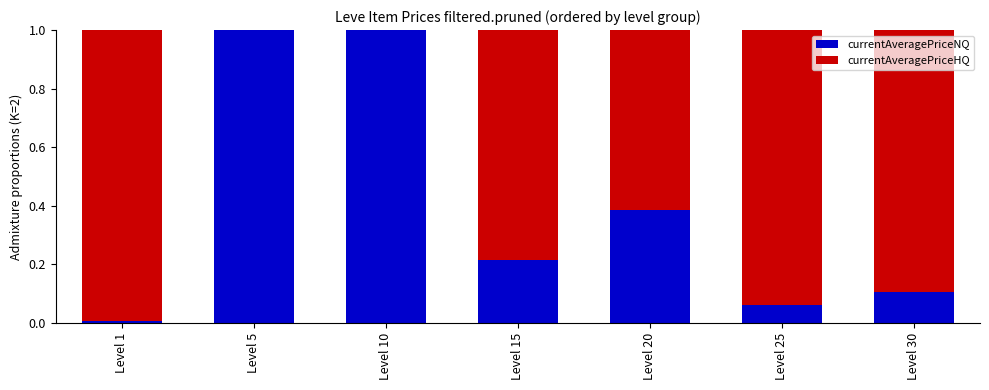

What is the total value across all series at Level 25?

1.0